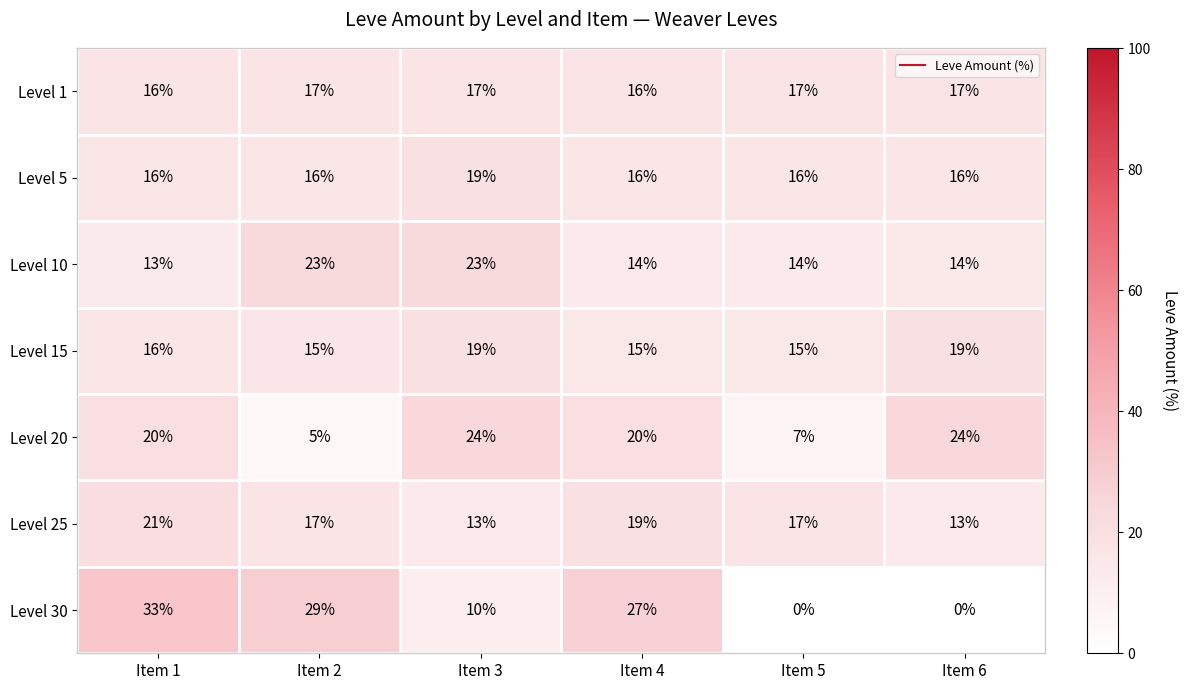

The value of Level 25 at Item 6 is 5. True or false?

False